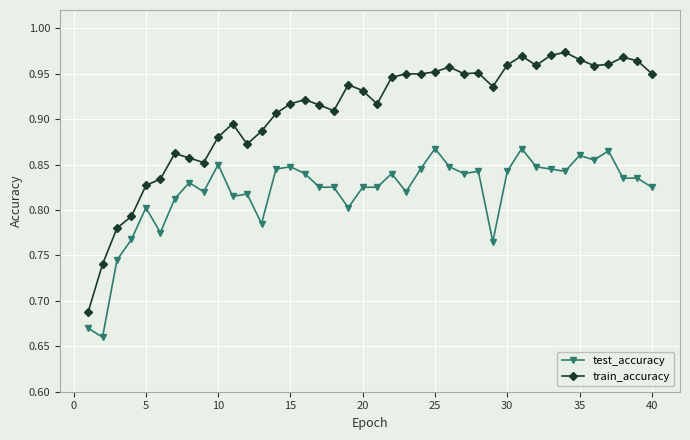

How many test_accuracy values are between 0 and 1?

40